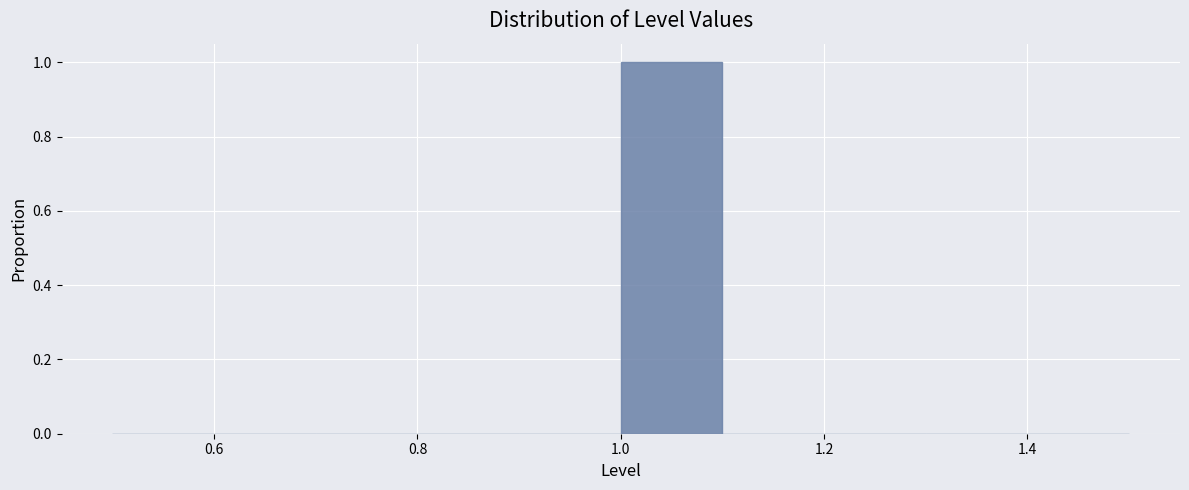

What is the height of the bar covering 1.0 to 1.1 on the x-axis? The values are not printed on the chart, so give them approximately, as read against the axis.

1